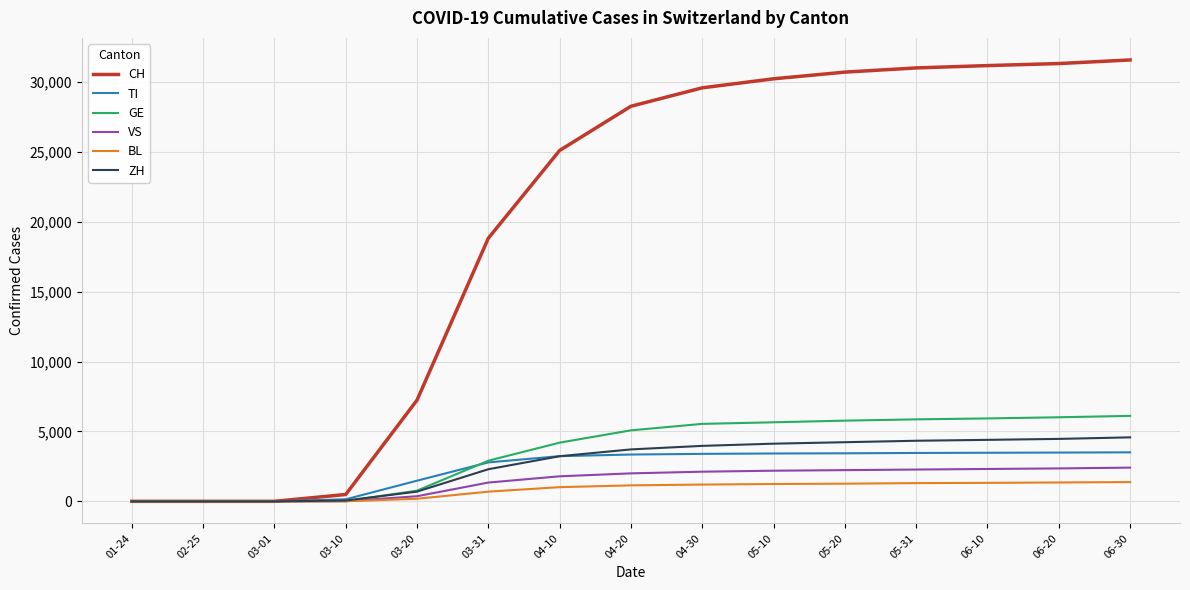

Which series has the largest range (max minus min)?

CH